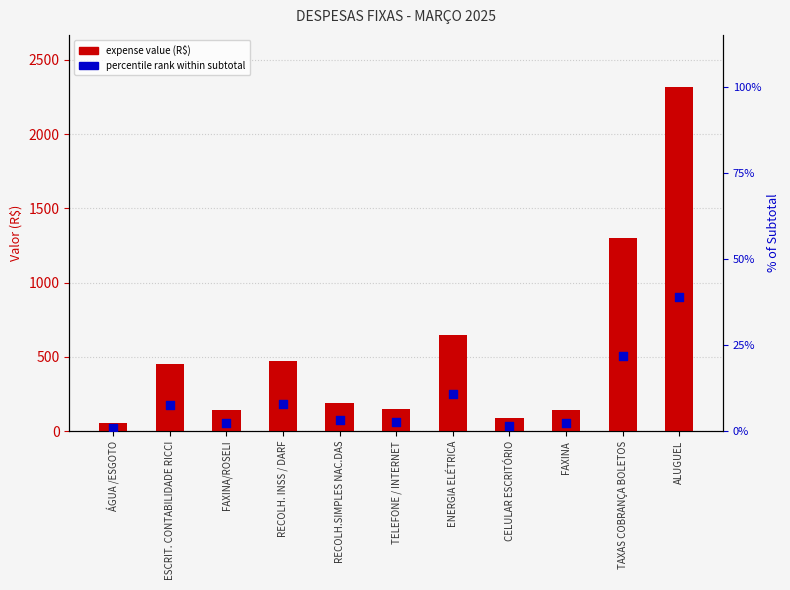

Which series contains the lowest Y value?

expense value (R$)